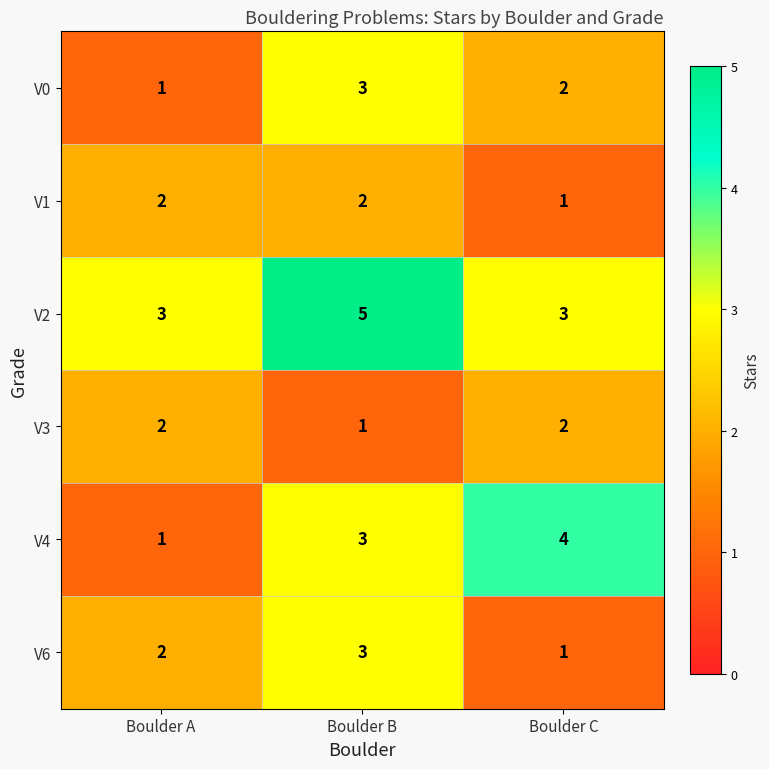

What is the spread (max minus min) of values at Boulder C?

3